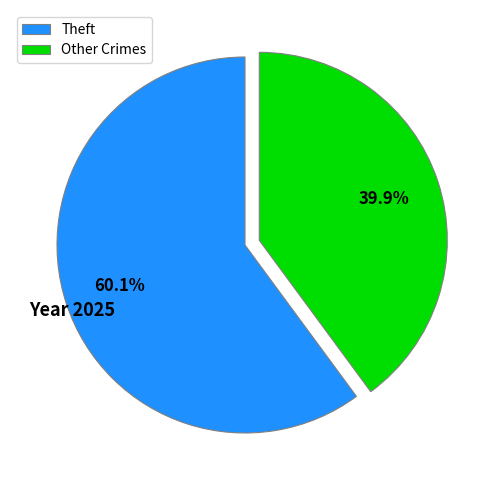

Which slice is the smallest?

Other Crimes